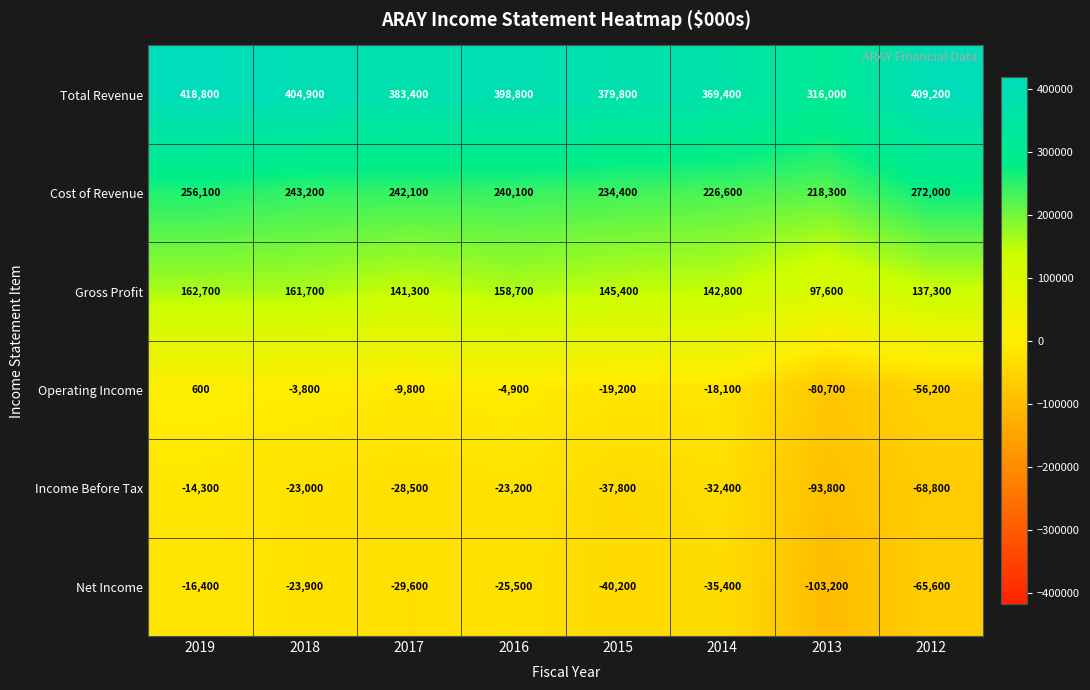

What is the difference between the maximum and second lowest values in the Total Revenue series?

49400